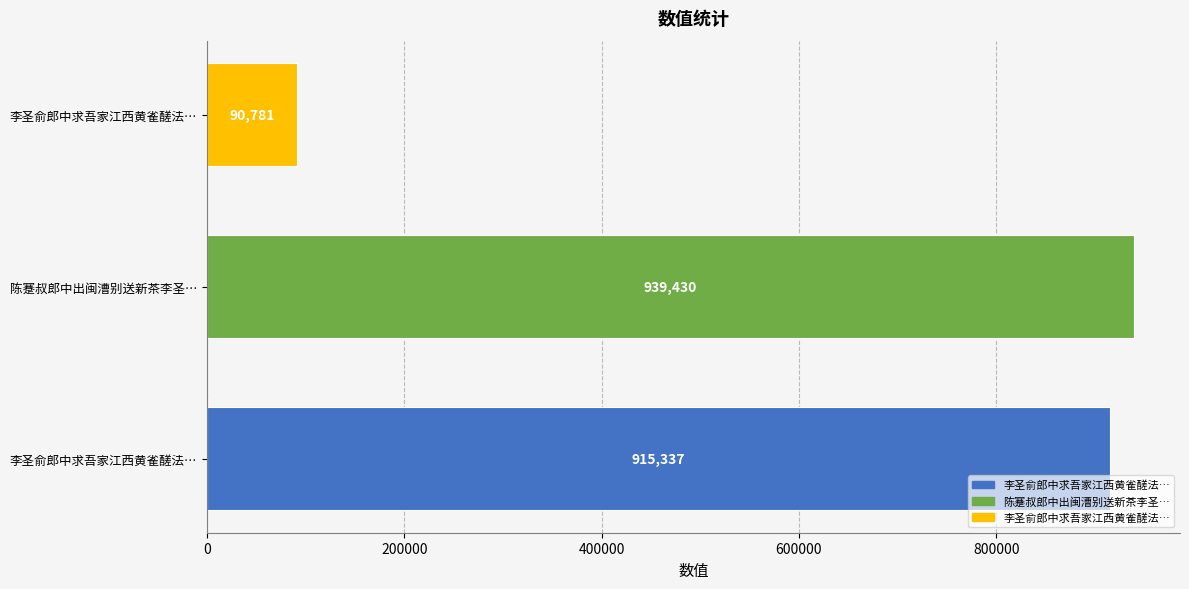

How many distinct data groups are displayed?

1